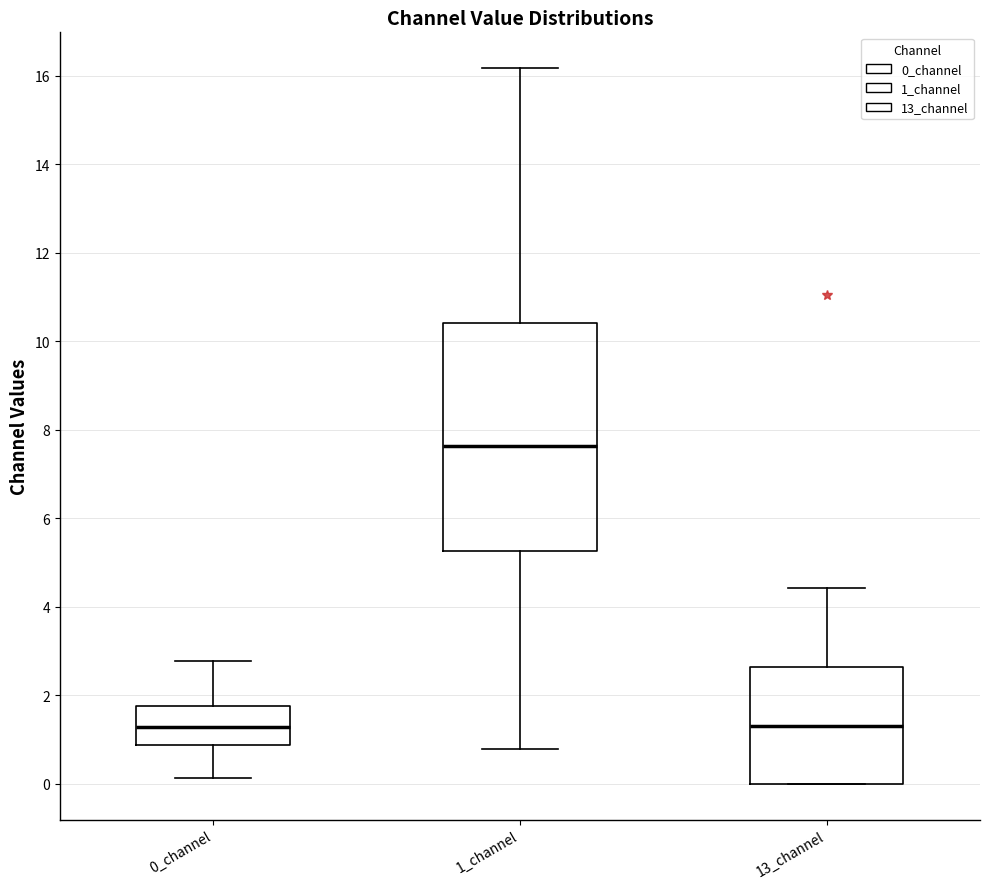

Reading left to right, read every box against the y-axis: the position of its median line, the range the box covers, and the ends of its whiskers. The values are not printed on the chart, so give them approximately, as read against the axis.

0_channel: median 1.2, box 0.8 to 1.8, whiskers 0.2 to 2.8
1_channel: median 7.6, box 5.2 to 10.4, whiskers 0.8 to 16.2
13_channel: median 1.4, box 0.0 to 2.6, whiskers 0.0 to 4.4